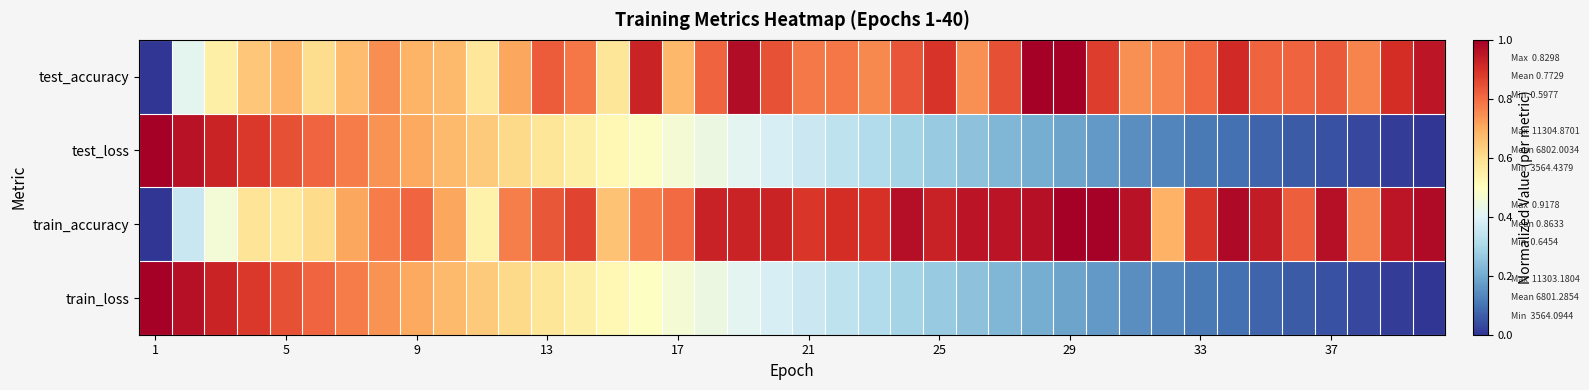

How many data points does each series have?

40